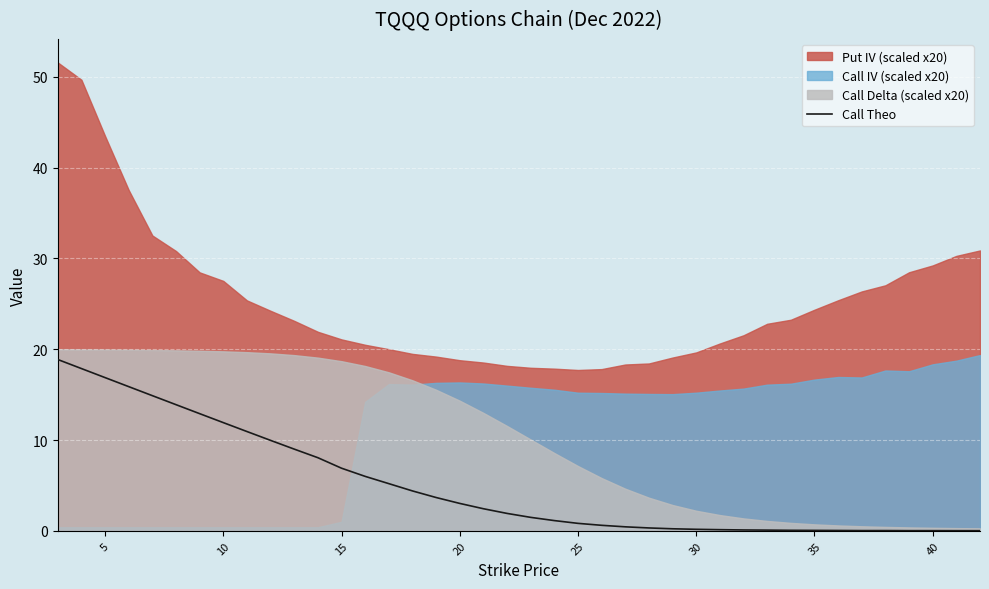

How many interior local peaks (higher than both neighbors) does the data have?

2